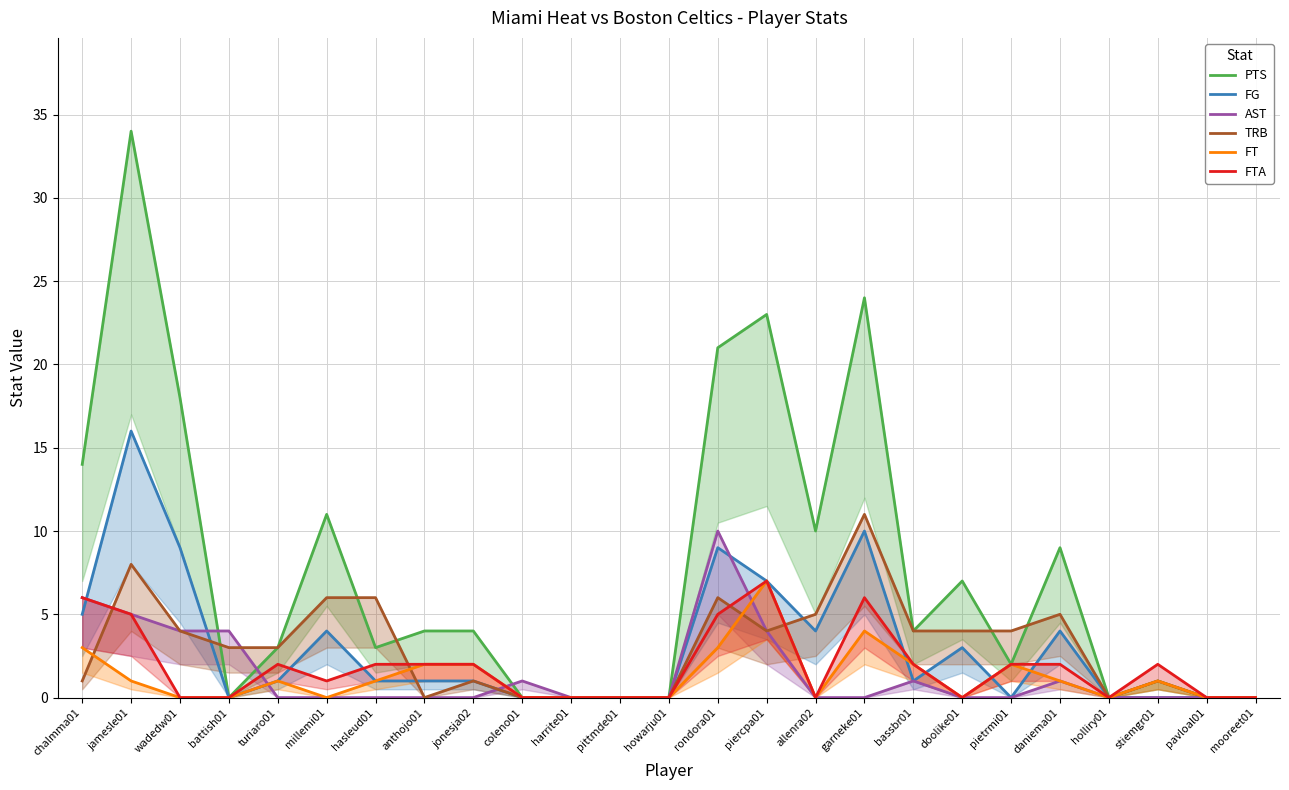

Reading left to right, extract all data points from this chart.

PTS: chalmma01=14	jamesle01=34	wadedw01=18	battish01=0	turiaro01=3	millemi01=11	hasleud01=3	anthojo01=4	jonesja02=4	coleno01=0	harrite01=0	pittmde01=0	howarju01=0	rondora01=21	piercpa01=23	allenra02=10	garneke01=24	bassbr01=4	doolike01=7	pietrmi01=2	daniema01=9	holliry01=0	stiemgr01=1	pavloal01=0	mooreet01=0
FG: chalmma01=5	jamesle01=16	wadedw01=9	battish01=0	turiaro01=1	millemi01=4	hasleud01=1	anthojo01=1	jonesja02=1	coleno01=0	harrite01=0	pittmde01=0	howarju01=0	rondora01=9	piercpa01=7	allenra02=4	garneke01=10	bassbr01=1	doolike01=3	pietrmi01=0	daniema01=4	holliry01=0	stiemgr01=0	pavloal01=0	mooreet01=0
AST: chalmma01=6	jamesle01=5	wadedw01=4	battish01=4	turiaro01=0	millemi01=0	hasleud01=0	anthojo01=0	jonesja02=0	coleno01=1	harrite01=0	pittmde01=0	howarju01=0	rondora01=10	piercpa01=4	allenra02=0	garneke01=0	bassbr01=1	doolike01=0	pietrmi01=0	daniema01=1	holliry01=0	stiemgr01=0	pavloal01=0	mooreet01=0
TRB: chalmma01=1	jamesle01=8	wadedw01=4	battish01=3	turiaro01=3	millemi01=6	hasleud01=6	anthojo01=0	jonesja02=1	coleno01=0	harrite01=0	pittmde01=0	howarju01=0	rondora01=6	piercpa01=4	allenra02=5	garneke01=11	bassbr01=4	doolike01=4	pietrmi01=4	daniema01=5	holliry01=0	stiemgr01=1	pavloal01=0	mooreet01=0
FT: chalmma01=3	jamesle01=1	wadedw01=0	battish01=0	turiaro01=1	millemi01=0	hasleud01=1	anthojo01=2	jonesja02=2	coleno01=0	harrite01=0	pittmde01=0	howarju01=0	rondora01=3	piercpa01=7	allenra02=0	garneke01=4	bassbr01=2	doolike01=0	pietrmi01=2	daniema01=1	holliry01=0	stiemgr01=1	pavloal01=0	mooreet01=0
FTA: chalmma01=6	jamesle01=5	wadedw01=0	battish01=0	turiaro01=2	millemi01=1	hasleud01=2	anthojo01=2	jonesja02=2	coleno01=0	harrite01=0	pittmde01=0	howarju01=0	rondora01=5	piercpa01=7	allenra02=0	garneke01=6	bassbr01=2	doolike01=0	pietrmi01=2	daniema01=2	holliry01=0	stiemgr01=2	pavloal01=0	mooreet01=0